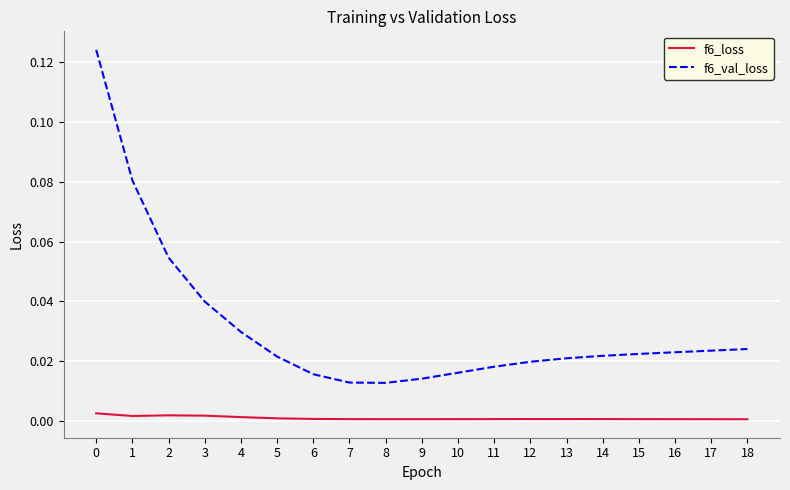

True or false: f6_loss and f6_val_loss cross at least once.

False